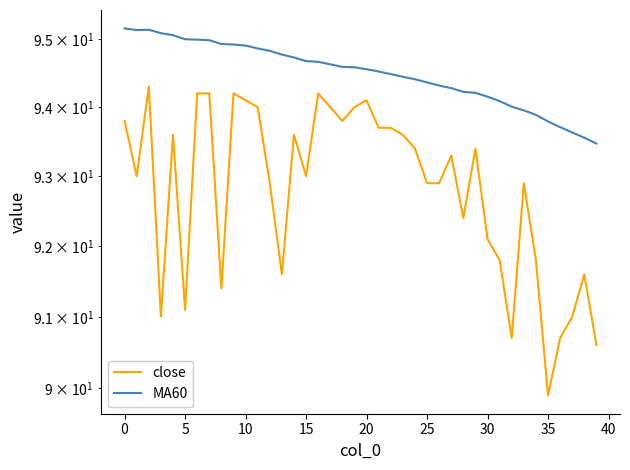

Is it true that close equals 129.3 at 36?

False